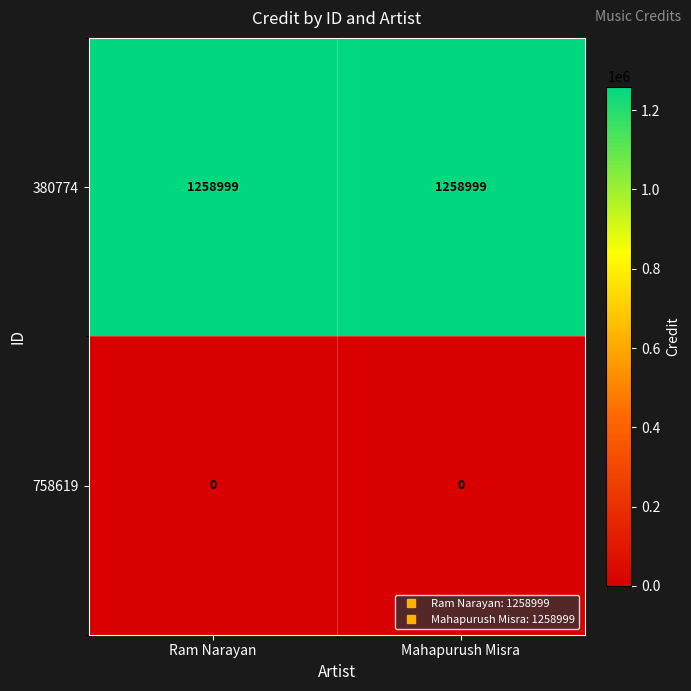

At Ram Narayan, list the series in order from smallest to largest.

758619, 380774